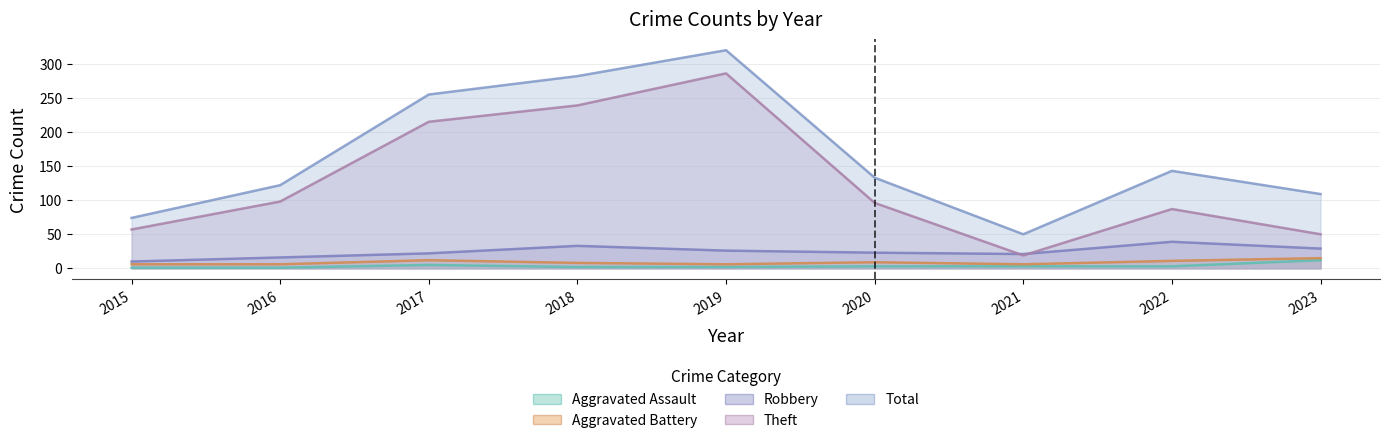

At which category is the sum across all series the highest?

2019